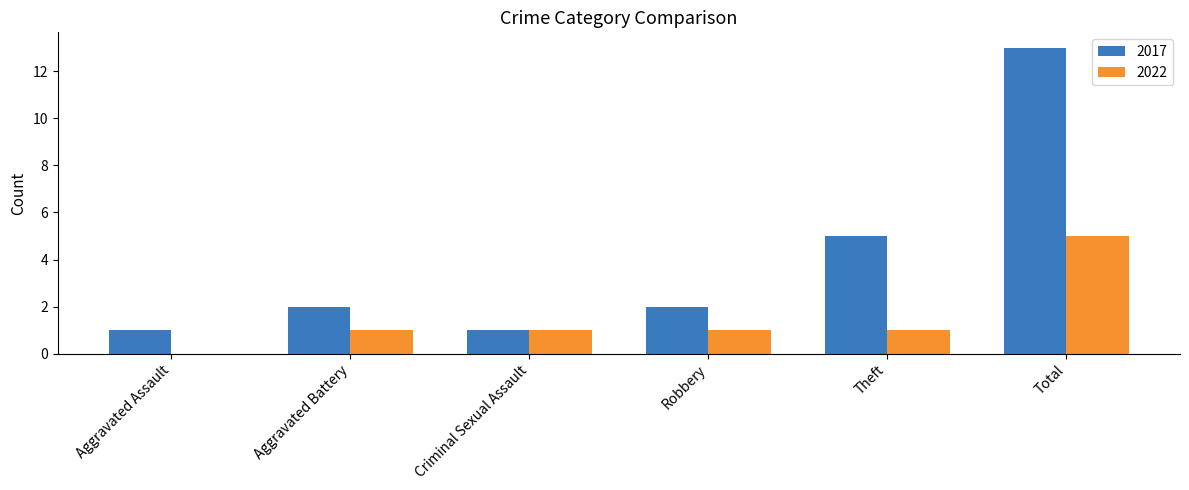

Reading left to right, list all the values displayed in this chart.

2017: 1	2	1	2	5	13
2022: 0	1	1	1	1	5